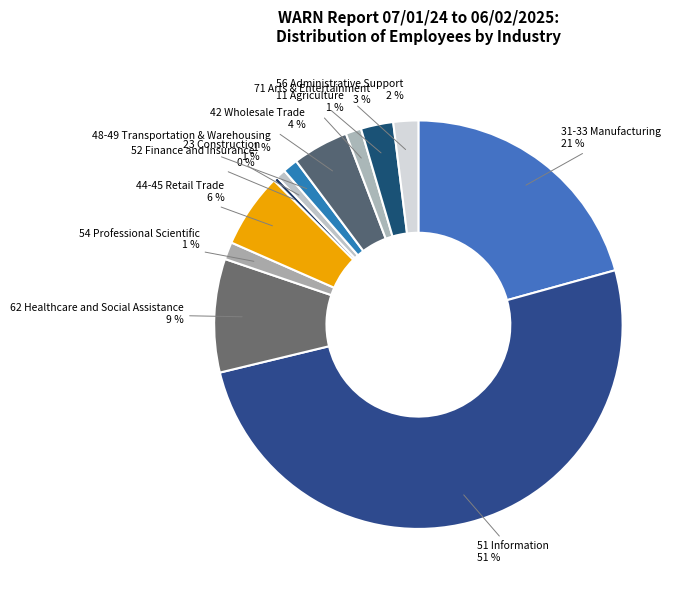

Does 52 Finance and Insurance represent more than half of the total?

No